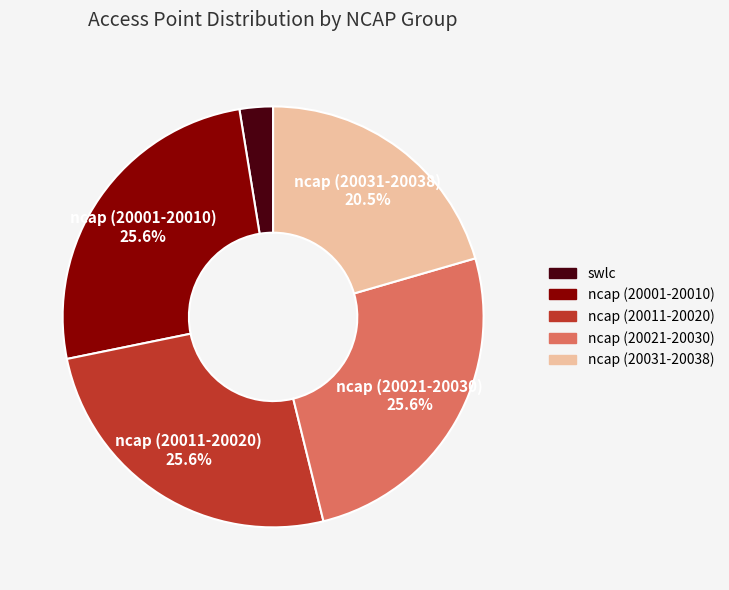

What is the smallest slice in the pie chart?

swlc